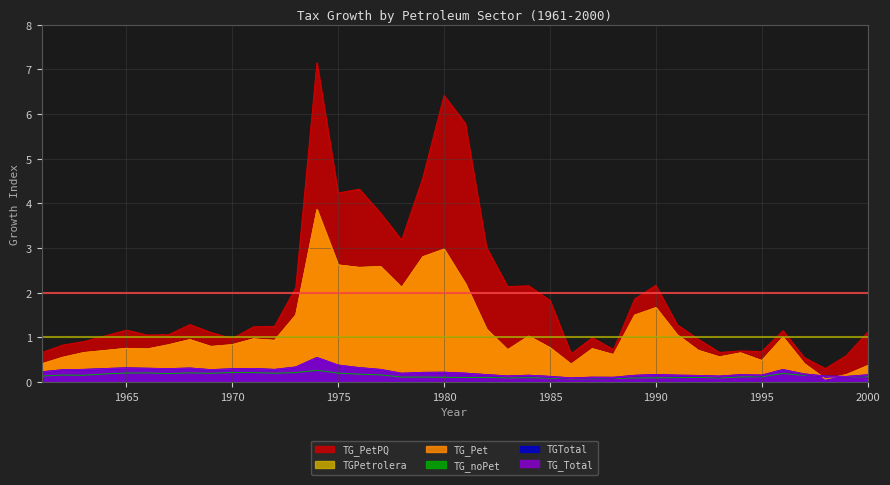

At how many categories does at least one series exceed 4?

6